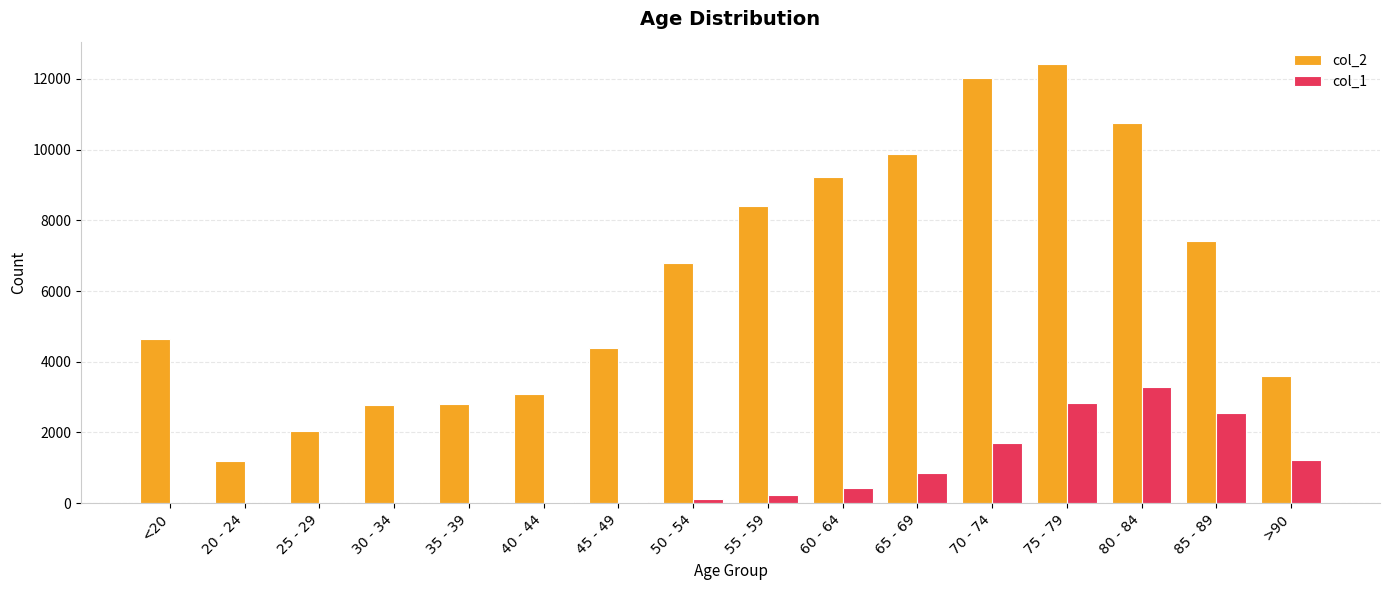

Are the bars horizontal?

No